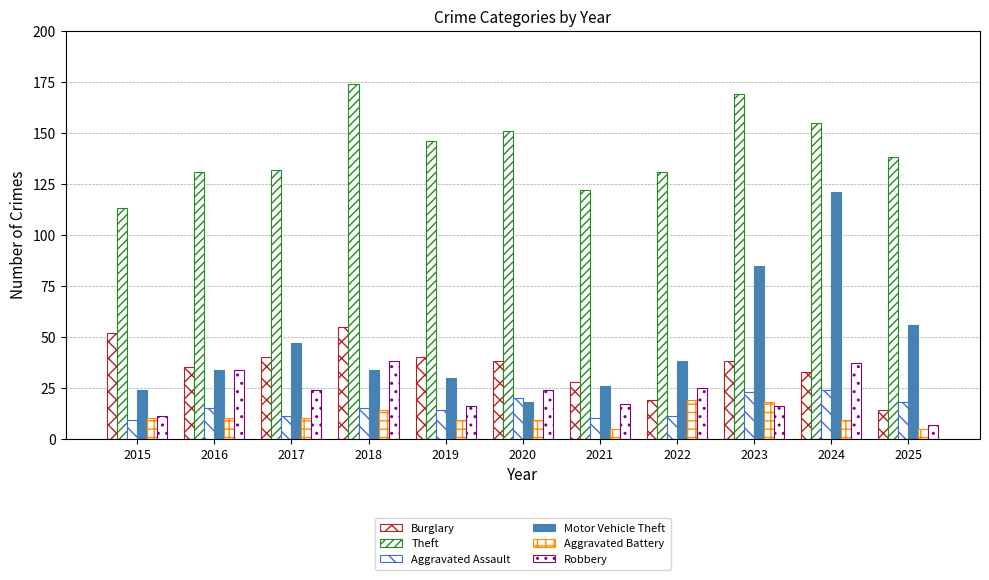

Does the chart contain any negative values?

No